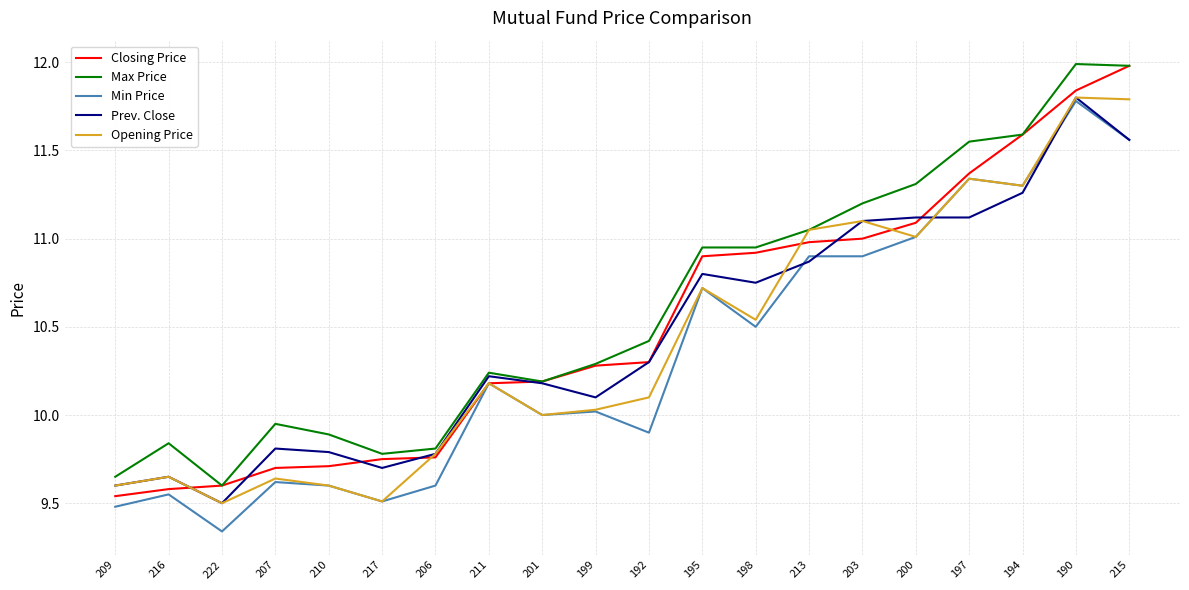

At which category is the sum across all series the highest?

190